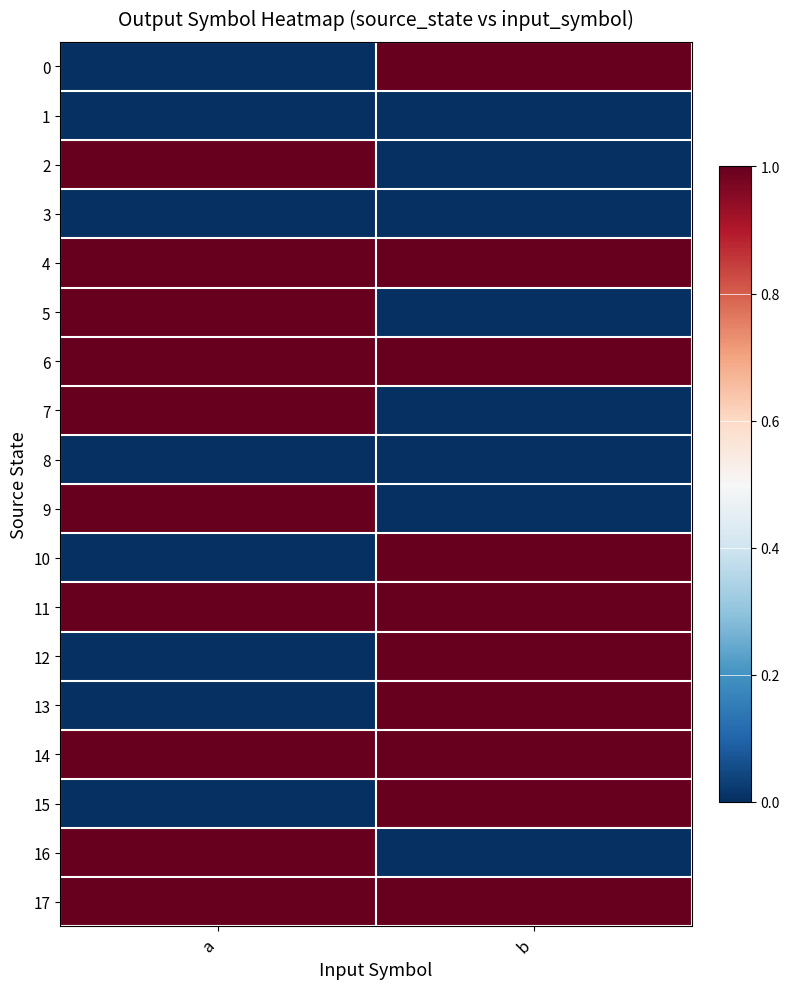

What is the spread (max minus min) of values at a?

1